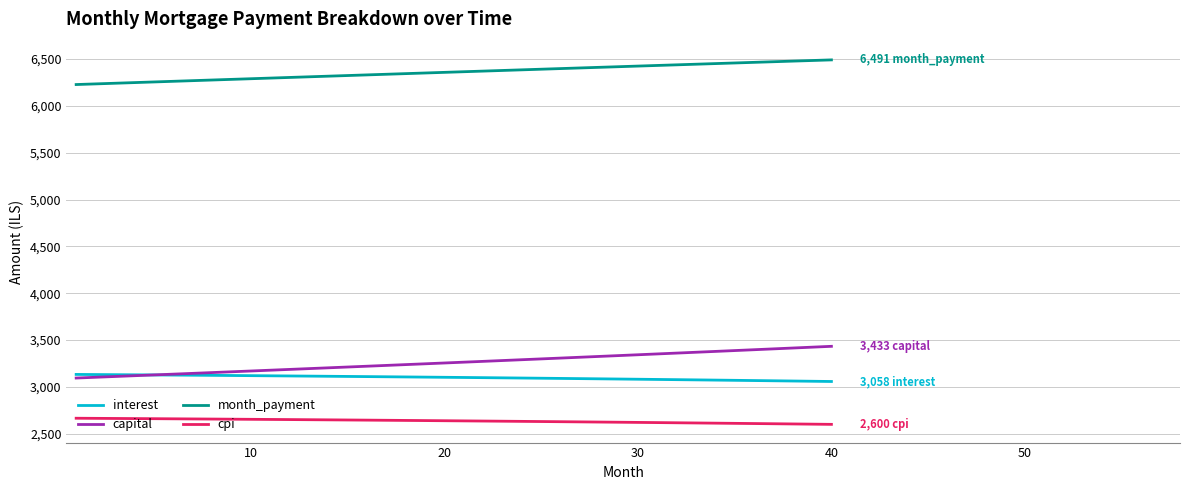

Which series has the widest spread of values?

capital